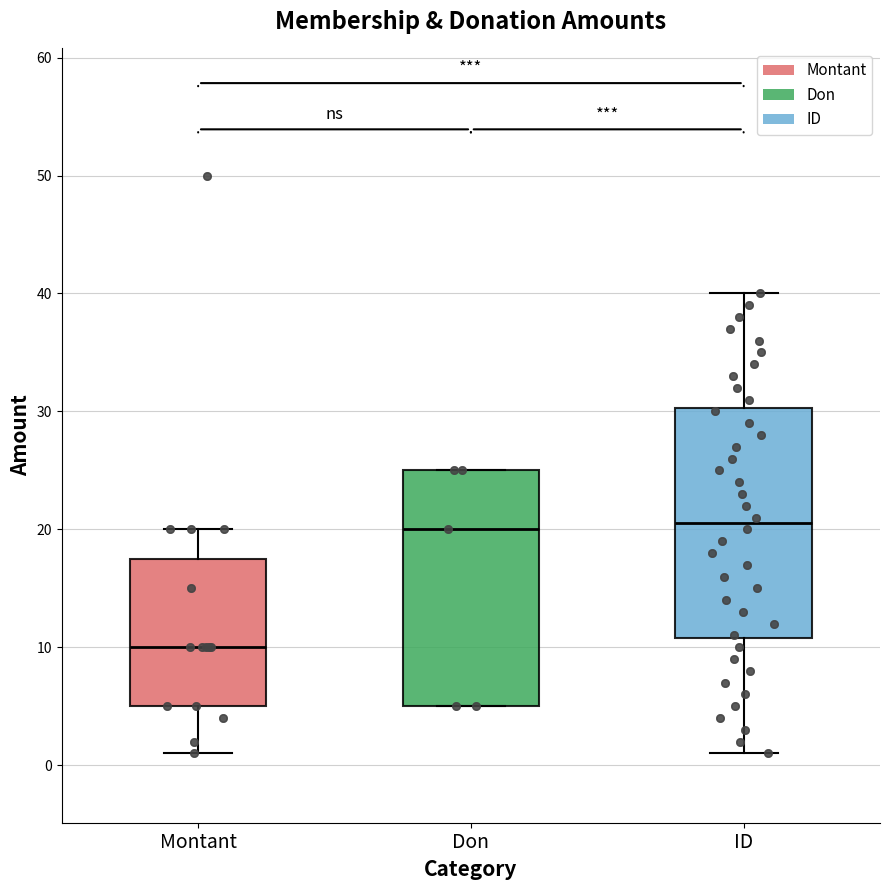

Reading left to right, read every box against the y-axis: the position of its median line, the range the box covers, and the ends of its whiskers. The values are not printed on the chart, so give them approximately, as read against the axis.

Montant: median 10, box 5 to 18, whiskers 1 to 20
Don: median 20, box 5 to 25, whiskers 5 to 25
ID: median 21, box 11 to 30, whiskers 1 to 40